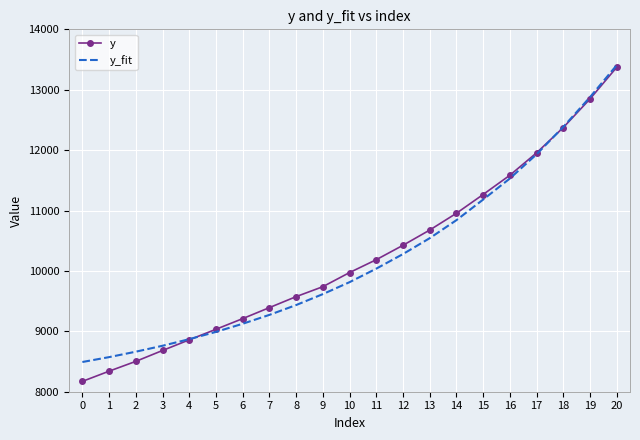

Where does the y series first go above 9972?

10